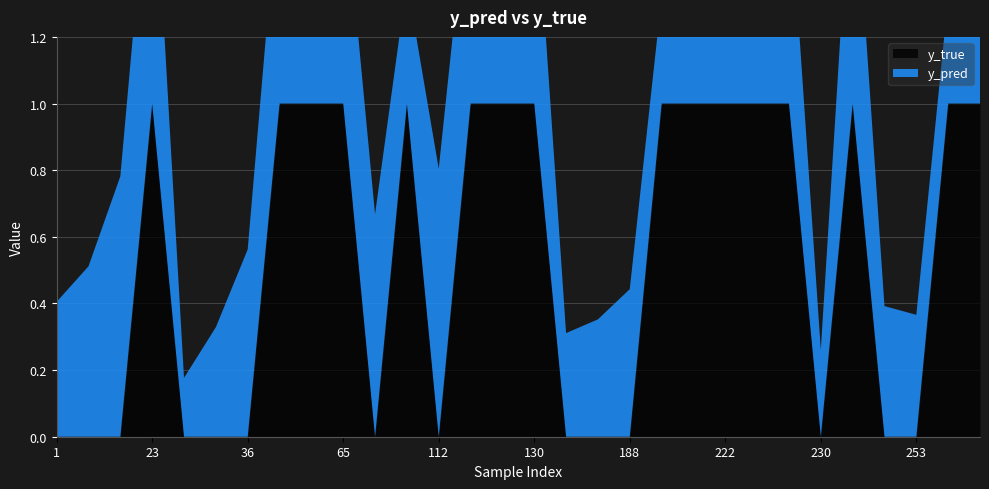

What is the maximum value for y_true?

1.0